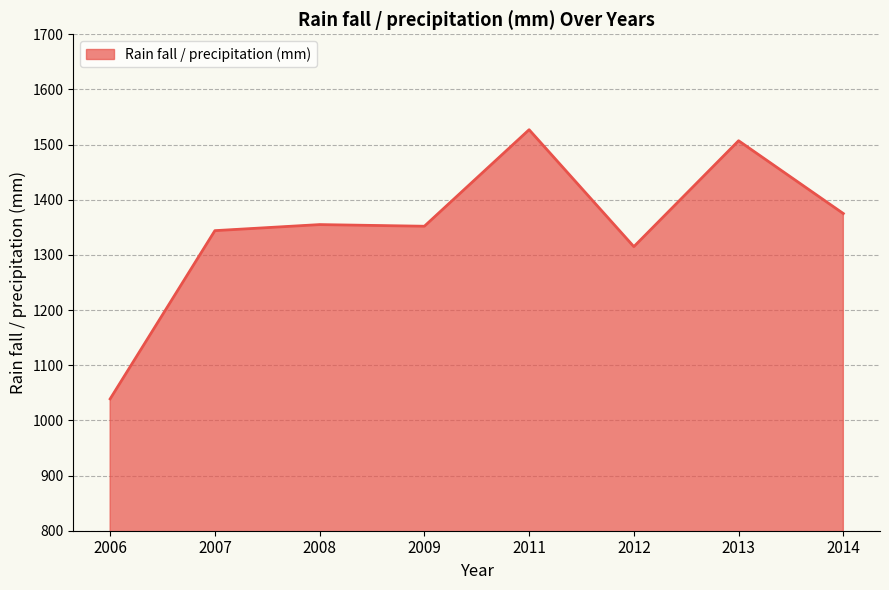

What is the difference between the maximum and minimum values?

488